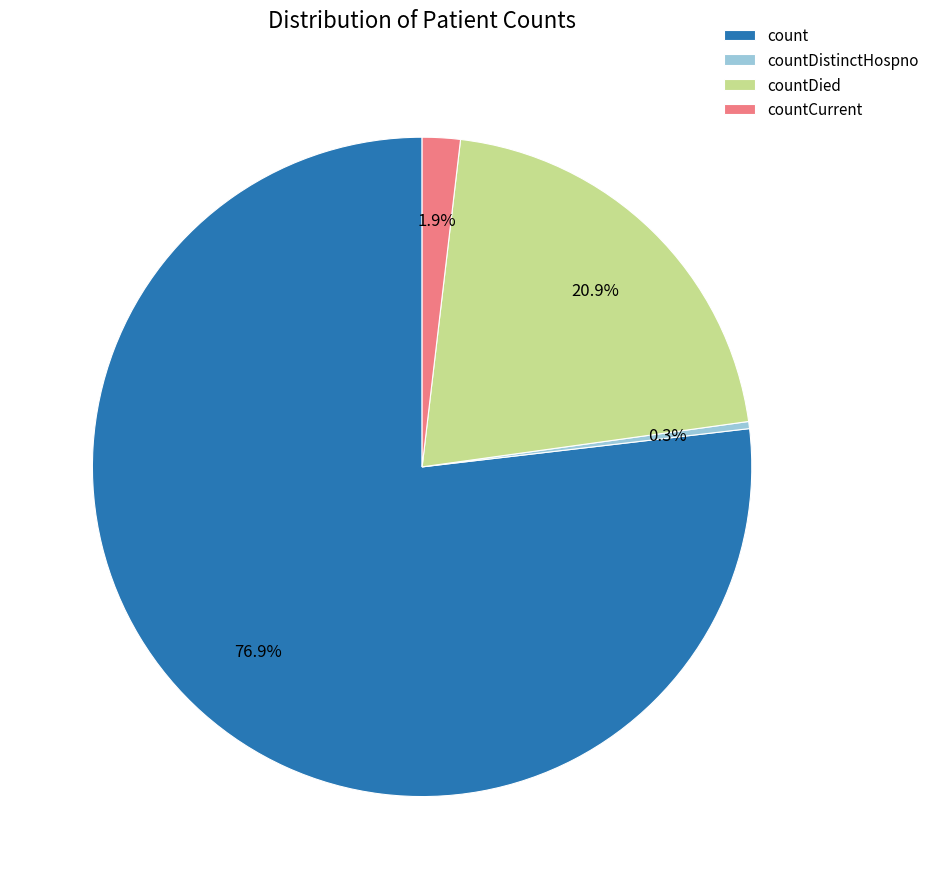

Between countCurrent and countDistinctHospno, which is larger?

countCurrent